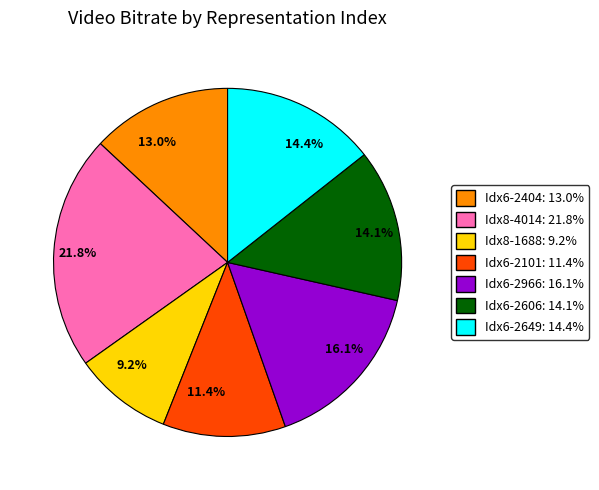

What is the ratio of the value at 14.1% to the value at 16.1%?

0.9